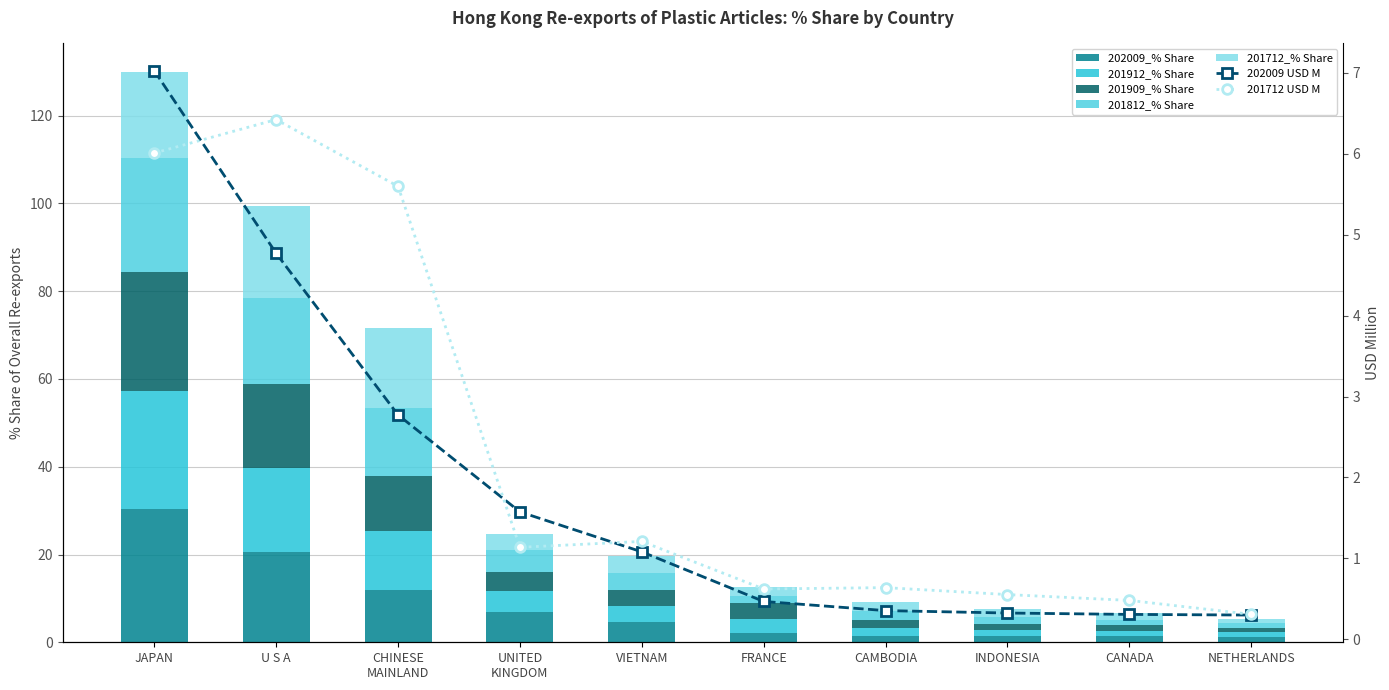

Rank the categories by 201909_% Share value from highest to lowest.

JAPAN, U S A, CHINESE MAINLAND, UNITED KINGDOM, FRANCE, VIETNAM, CAMBODIA, INDONESIA, CANADA, NETHERLANDS